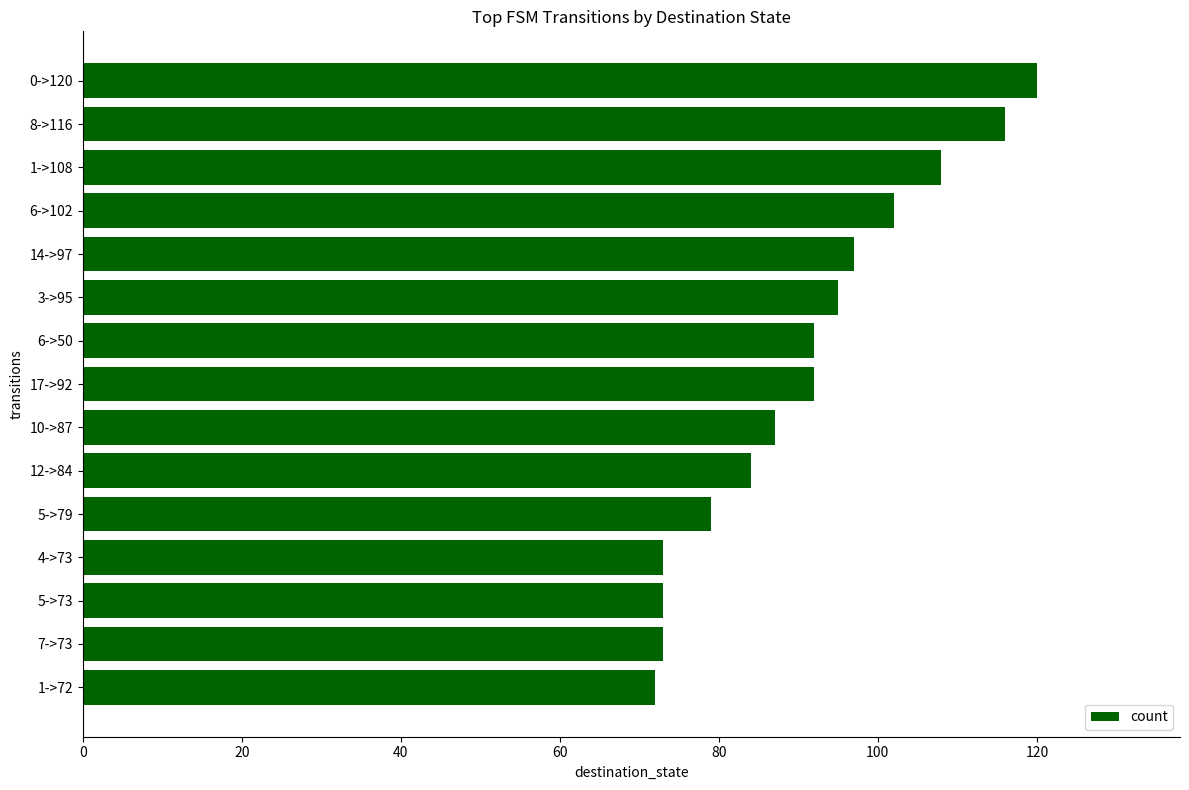

Does the chart contain any negative values?

No